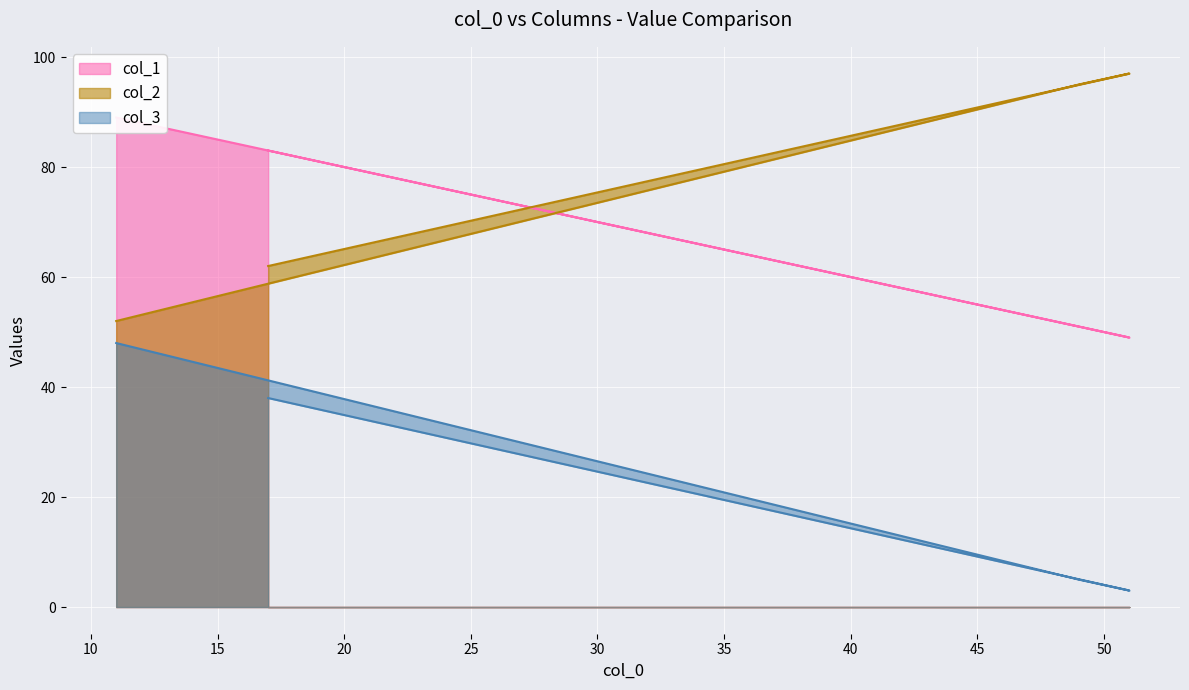

What is the difference between the col_3 values at 49 and 51?

2